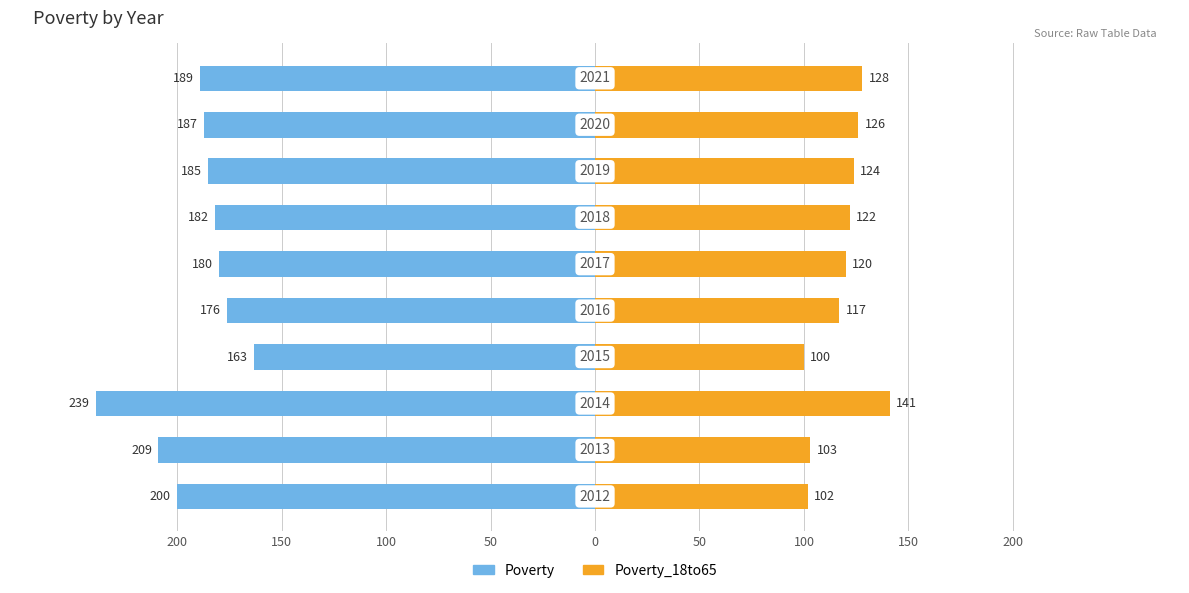

Which series has the widest spread of values?

Poverty